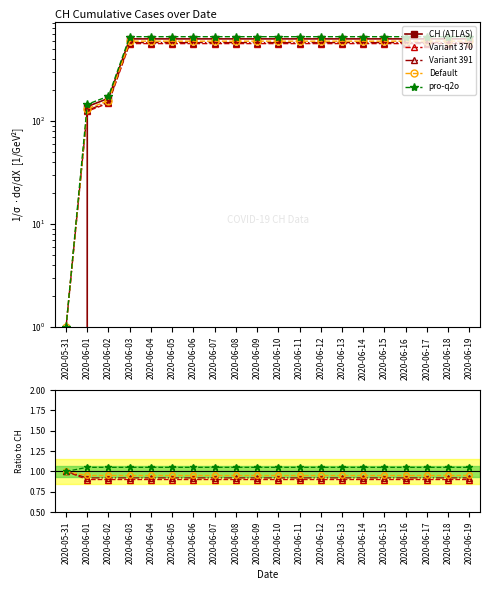

Is this an area chart (filled region under the line)?

No